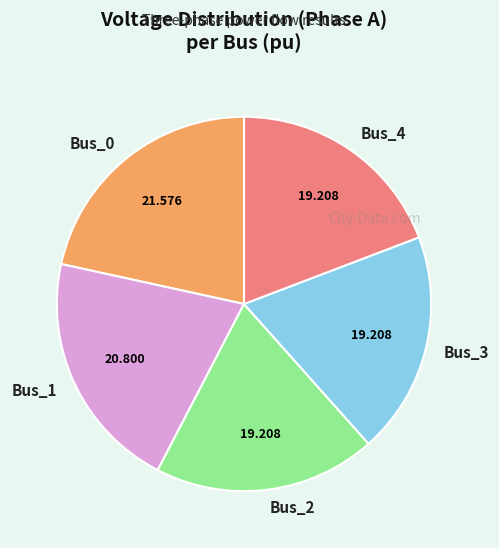

How many slices are in this pie chart?

5